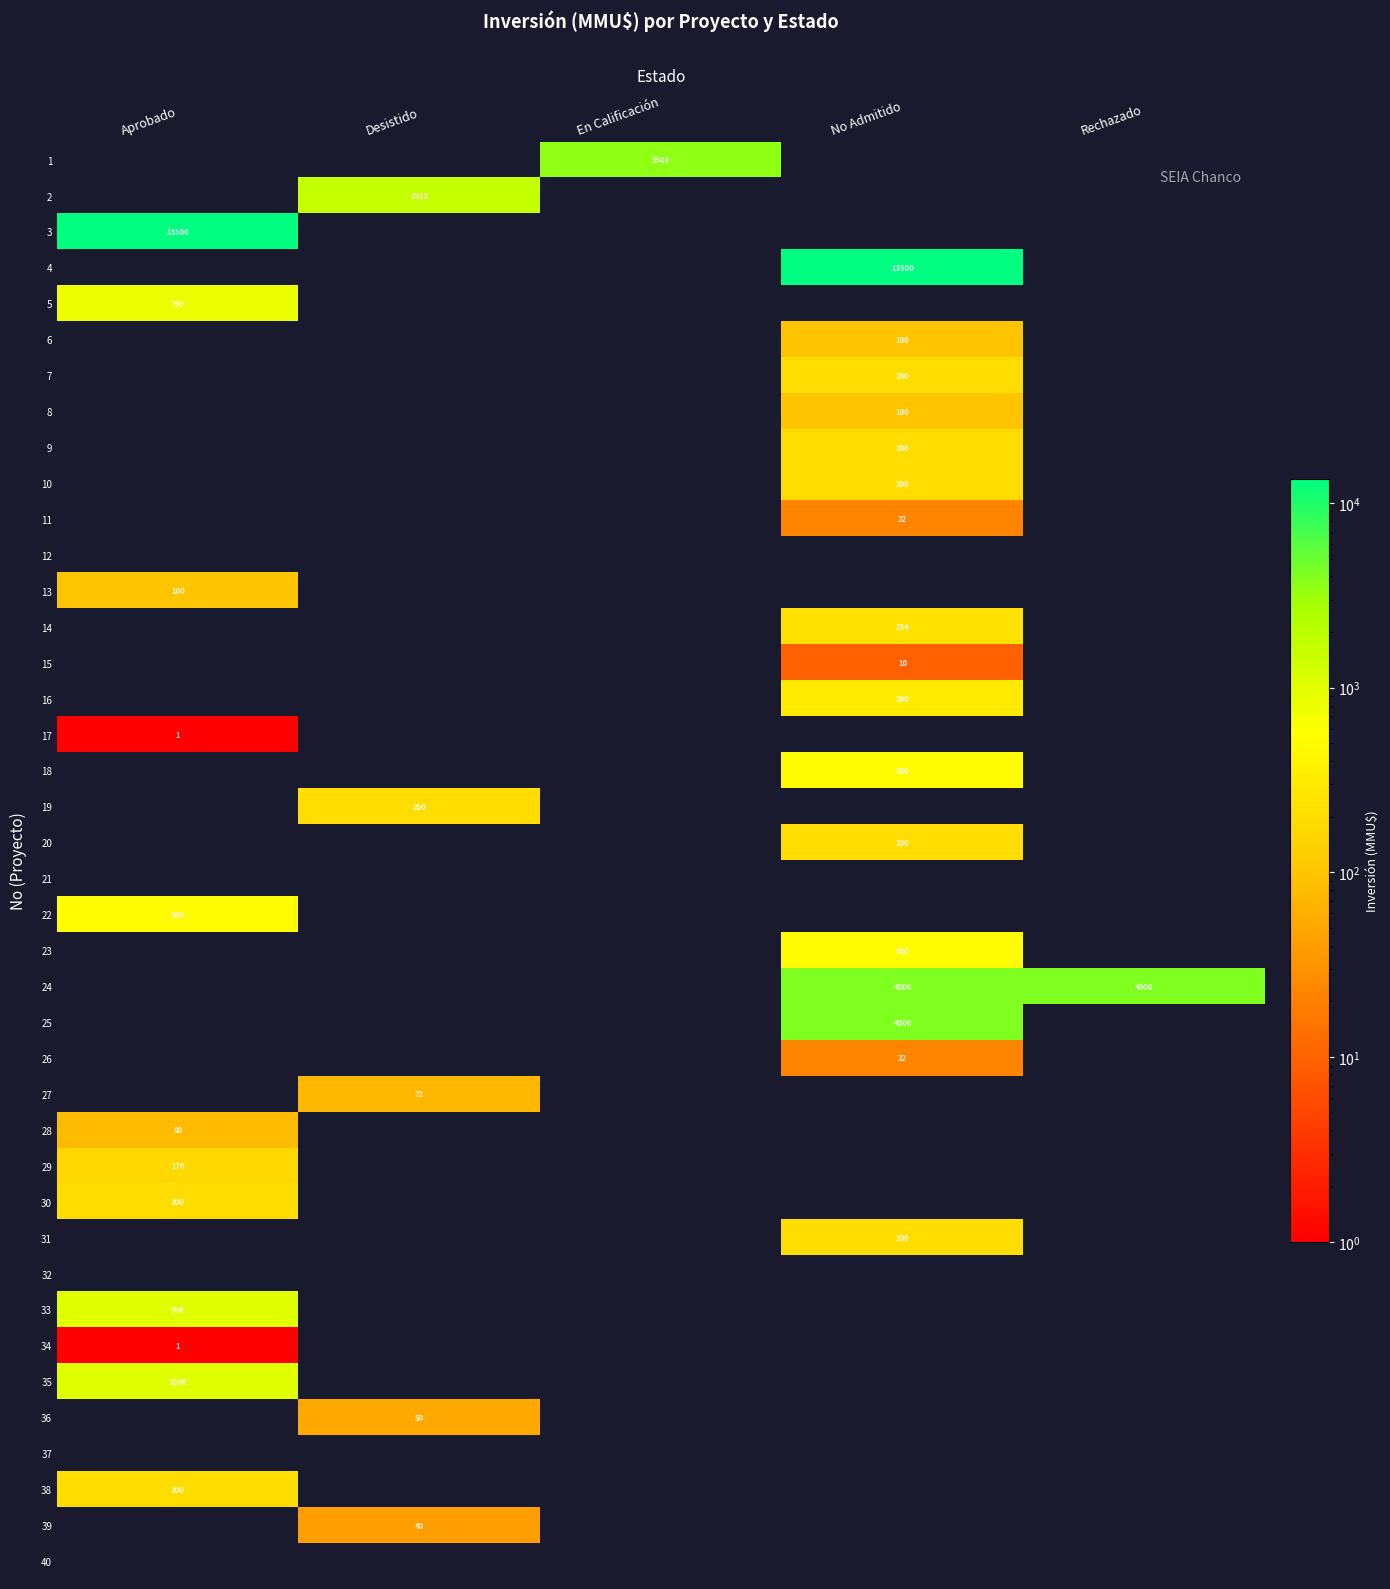

Is it true that 30 equals 79 at No Admitido?

False